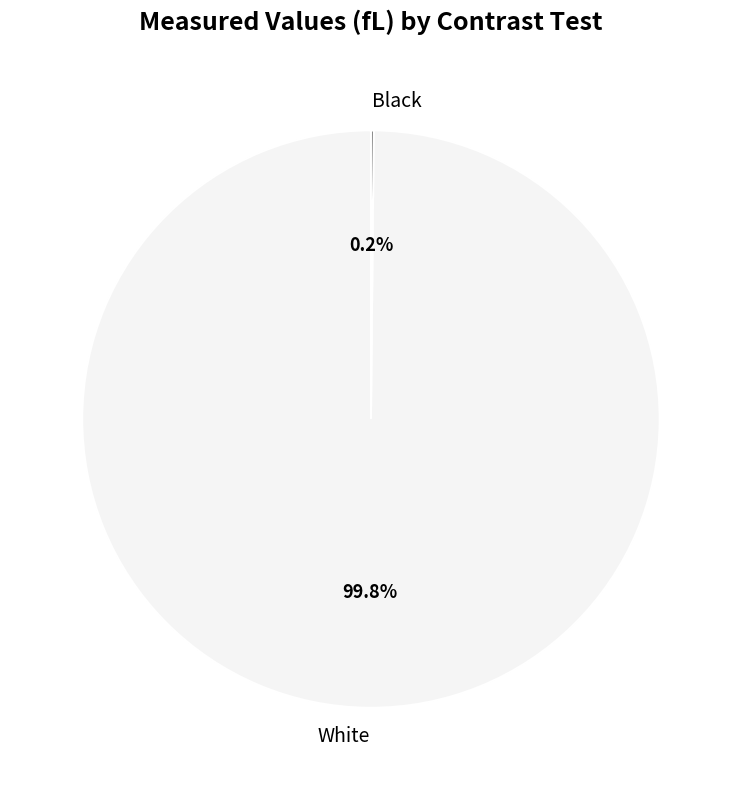

Which category has the biggest portion of the pie?

White